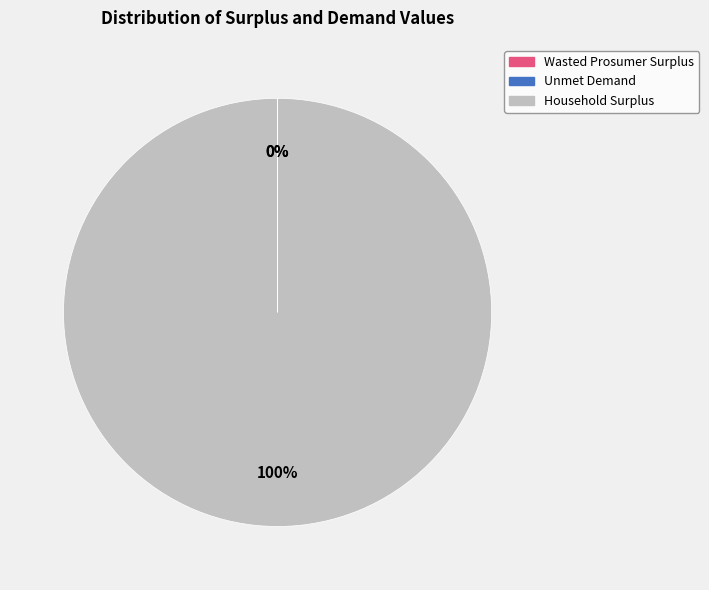

To the nearest percent, what is the difference between the largest and smallest slice percentages?

100%